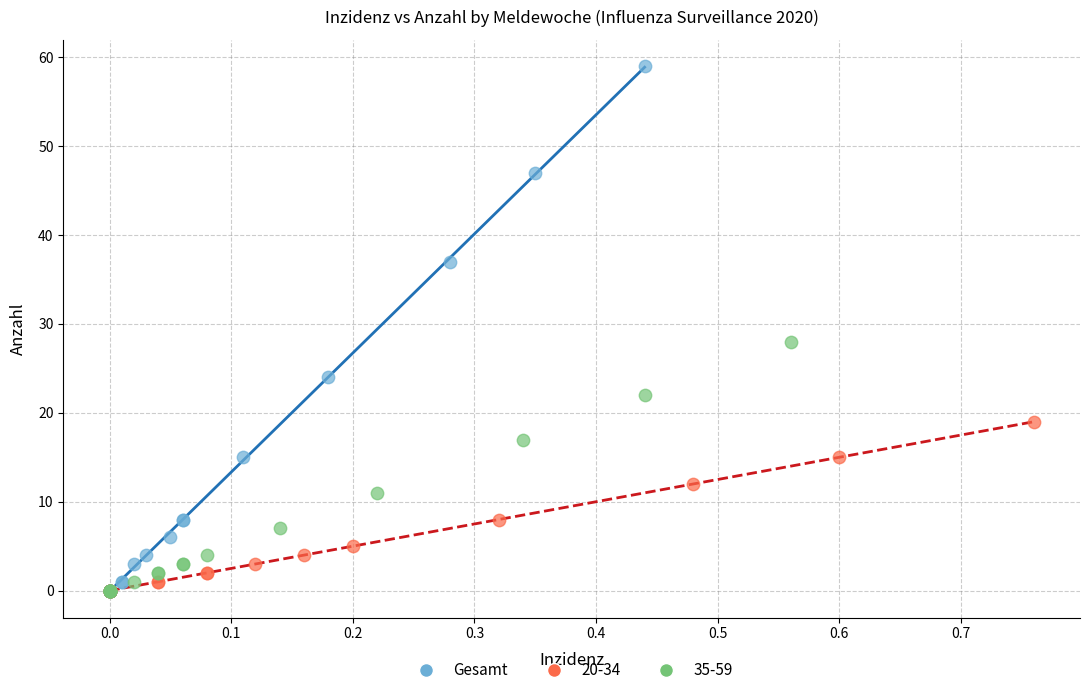

Which series contains the highest Y value?

Gesamt